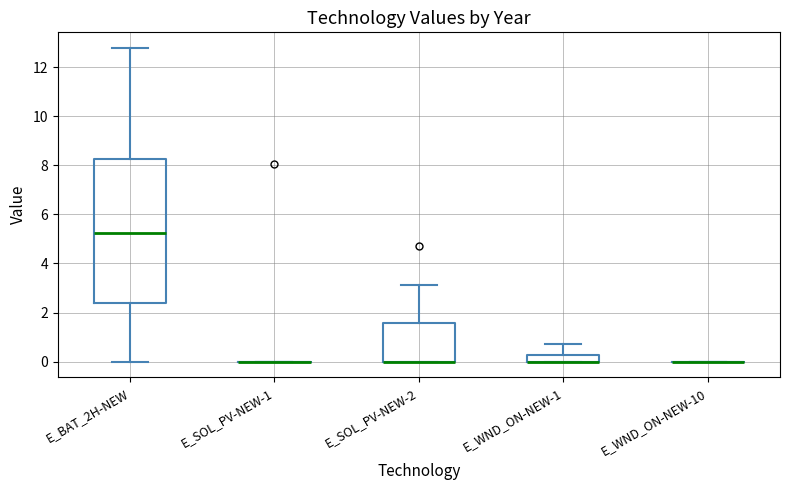

Where is the upper edge of the box for E_WND_ON-NEW-1 on the y-axis? The values are not printed on the chart, so give them approximately, as read against the axis.

0.2